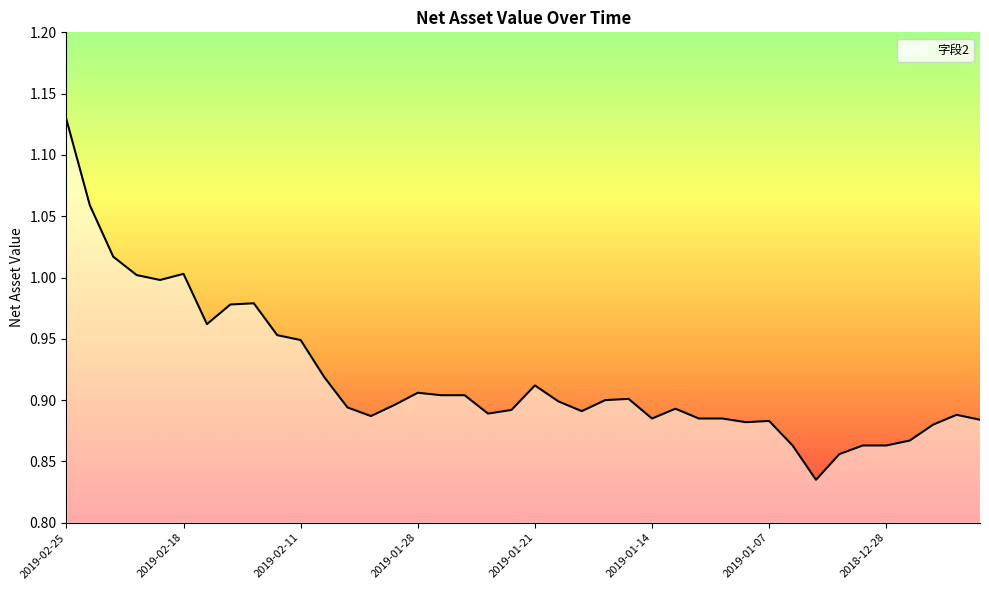

What is the difference between the maximum and minimum values?

0.3